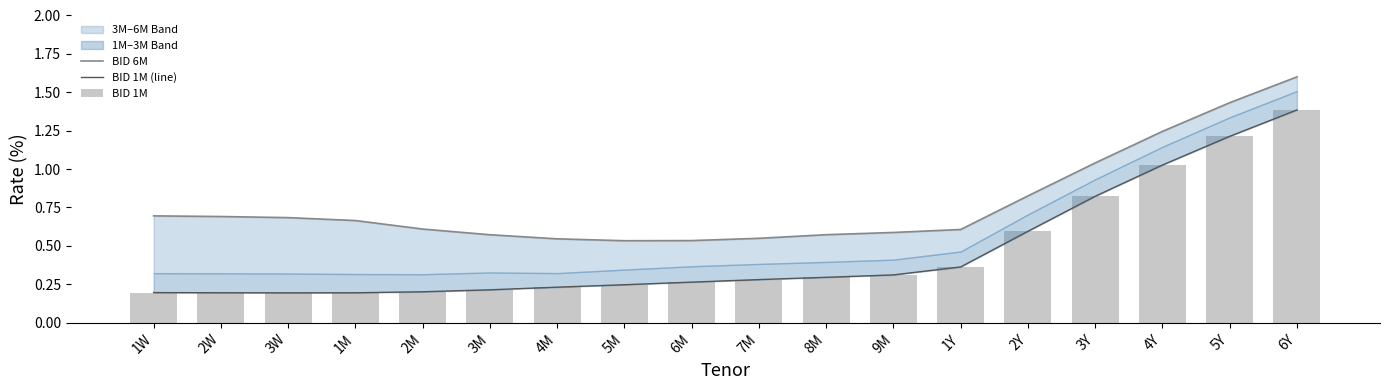

What is the total value across all series at 1Y?

1.3